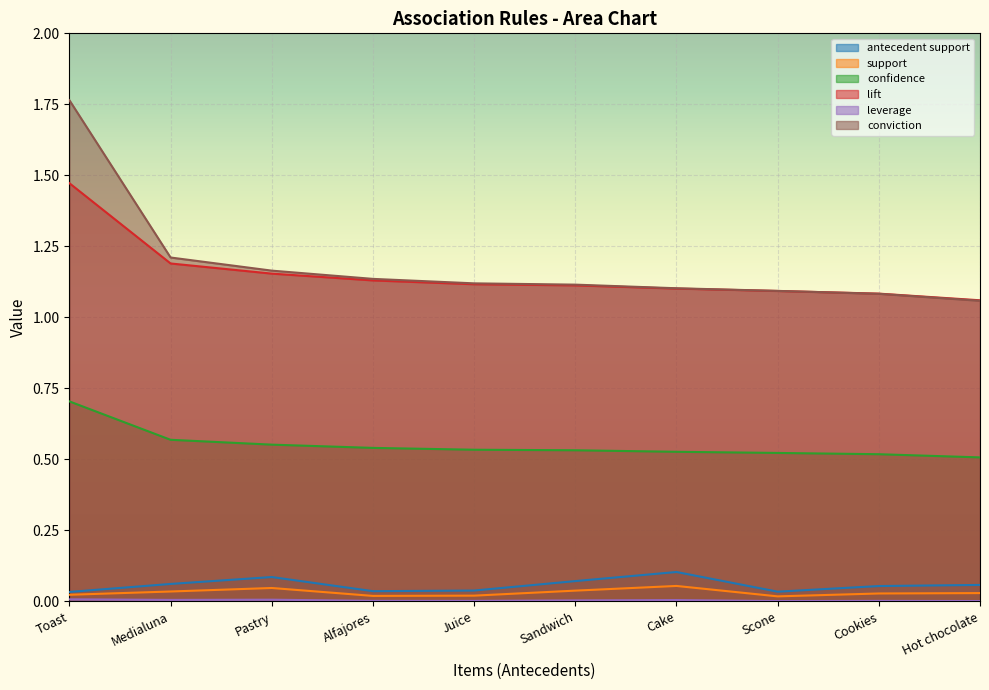

At which category does the chart reach its minimum across all series?

Scone